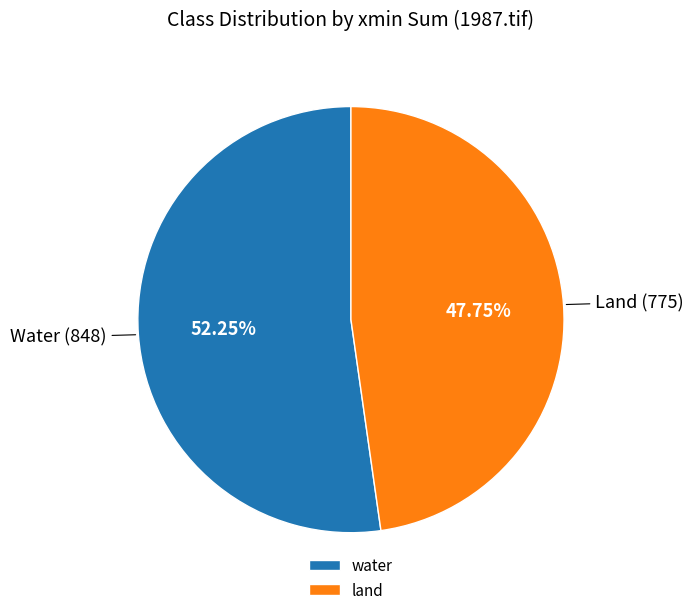

Does water account for over 50% of the chart?

Yes